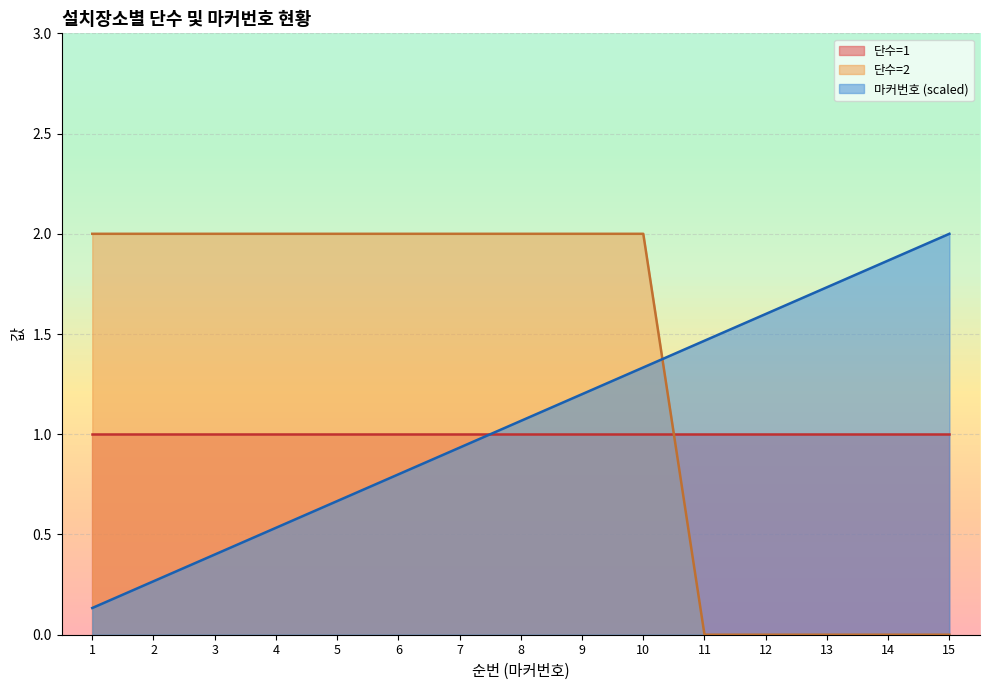

How many lines are shown in the chart?

3